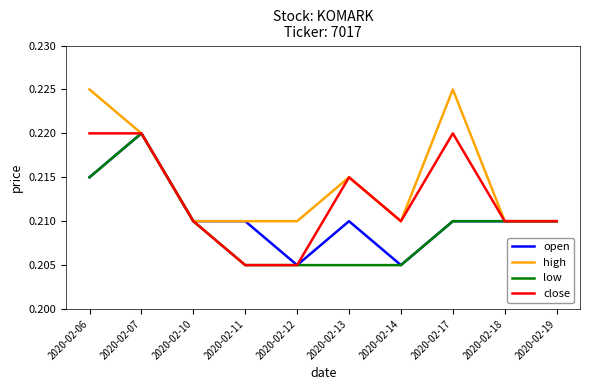

List the series in order of their overall mean, highest first.

high, close, open, low